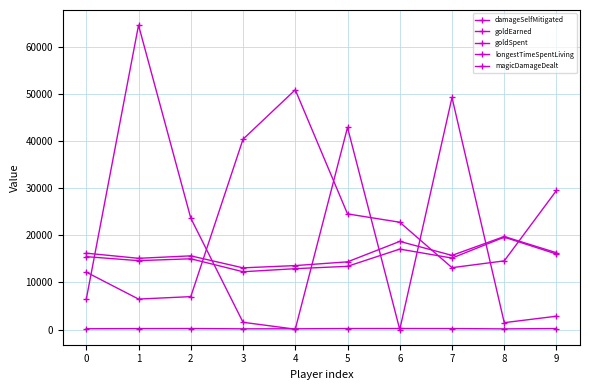

How many categories are shown in the chart?

10